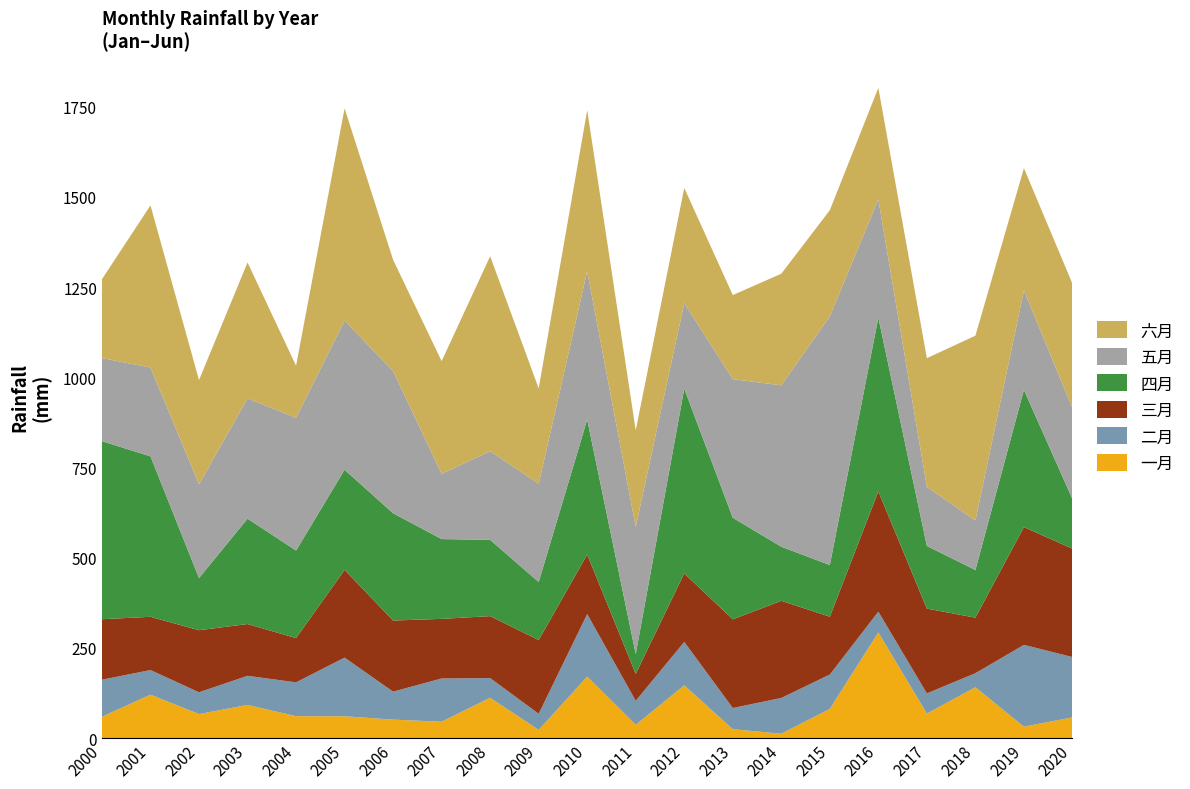

Reading right to left, list all the values displayed in this chart.

一月: 57.3	31.6	140.9	67.8	292.7	80.9	12.0	24.6	146.2	36.6	170.3	22.6	111.8	45.3	51.2	60.4	60.7	91.8	66.5	120.3	59.2
二月: 167.2	226.7	38.9	56.0	57.5	95.2	99.1	58.7	120.2	66.6	173.4	44.6	54.4	119.9	77.5	162.6	93.7	80.8	60.4	68.2	102.6
三月: 300.3	326.3	153.9	235.0	333.4	160.2	269.3	245.7	189.9	74.6	164.9	204.4	171.7	165.1	197.1	243.1	122.7	143.5	172.0	147.6	167.6
四月: 137.7	380.1	132.0	173.6	481.6	143.2	149.8	281.4	511.8	55.1	374.1	160.8	211.3	221.1	297.3	277.5	242.6	292.0	144.6	444.5	493.4
五月: 251.6	275.8	137.4	163.6	327.8	689.5	447.4	384.1	237.4	352.2	411.2	272.2	245.7	180.8	394.1	413.4	367.9	333.4	259.7	246.2	230.3
六月: 344.9	338.8	511.9	356.8	309.0	293.9	309.2	233.1	318.8	267.5	446.4	264.4	540.3	312.3	308.4	588.2	144.2	376.5	288.9	449.4	218.6